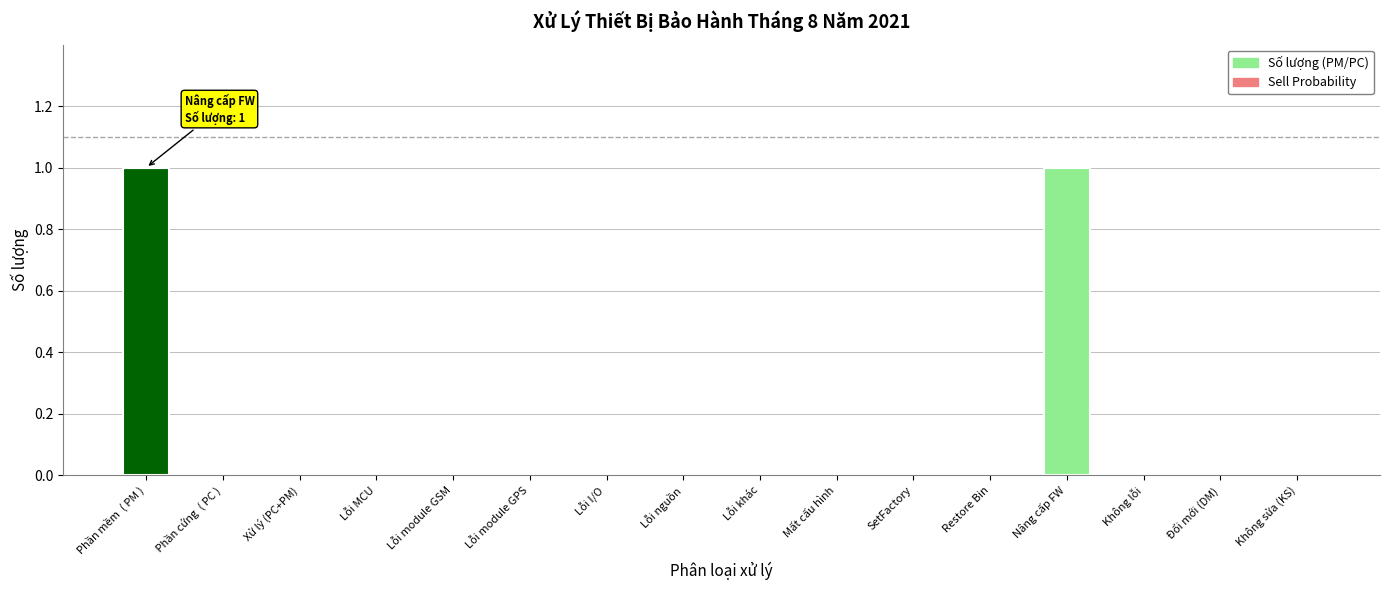

Is it true that the value at  Phần cứng  ( PC ) is 0?

True